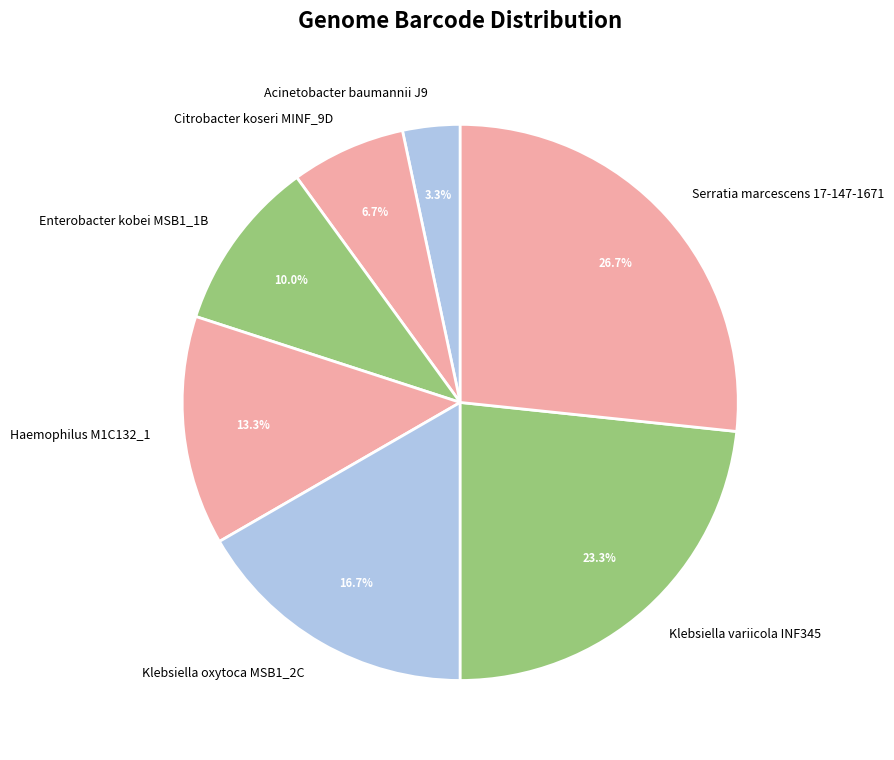

How many segments does this pie chart have?

7